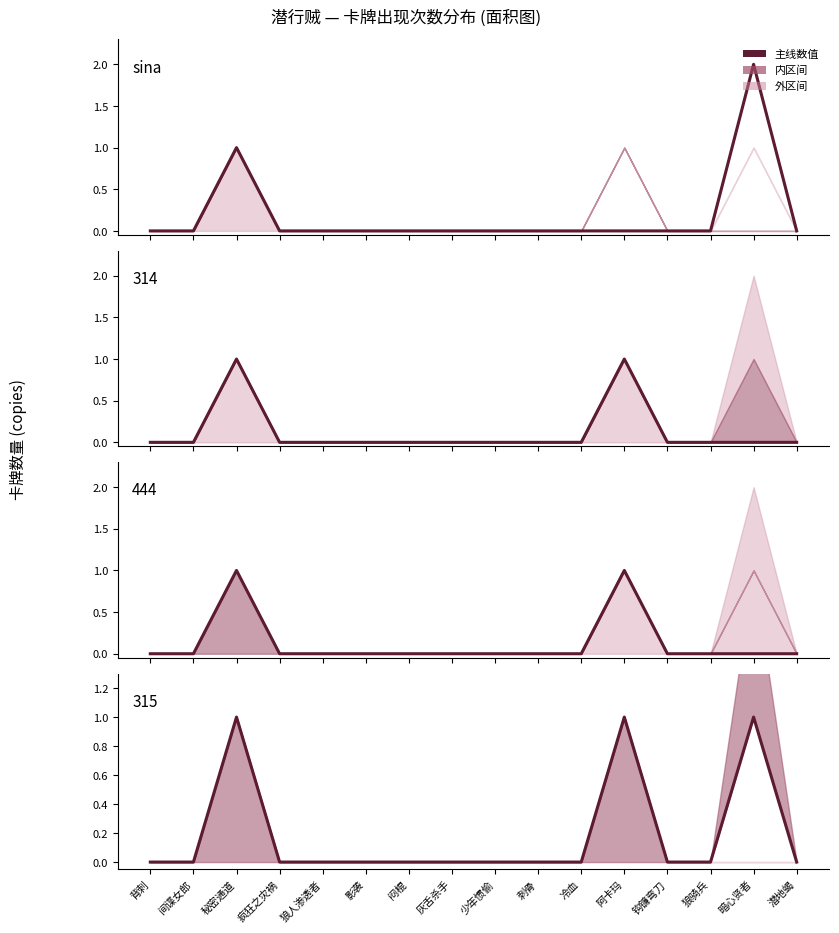

List the labels in order of value, smallest first.

背刺, 间谍女郎, 疯狂之灾祸, 狼人渗透者, 影袭, 闷棍, 灰舌杀手, 少年惯偷, 刺骨, 冷血, 阿卡玛, 钩镰弯刀, 狼骑兵, 潜地蝎, 秘密通道, 暗心贤者